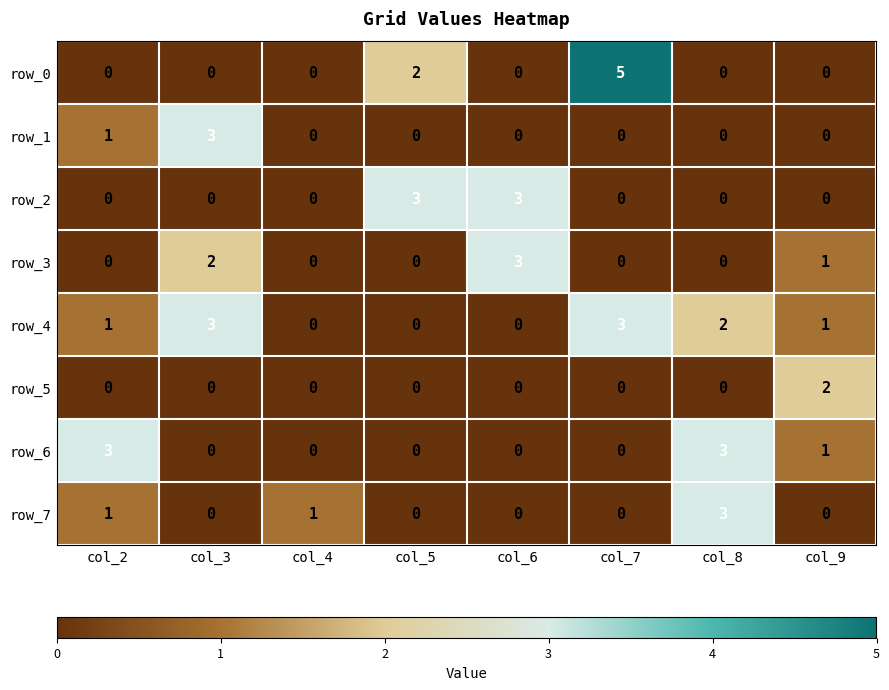

What is the maximum value shown in the chart?

5